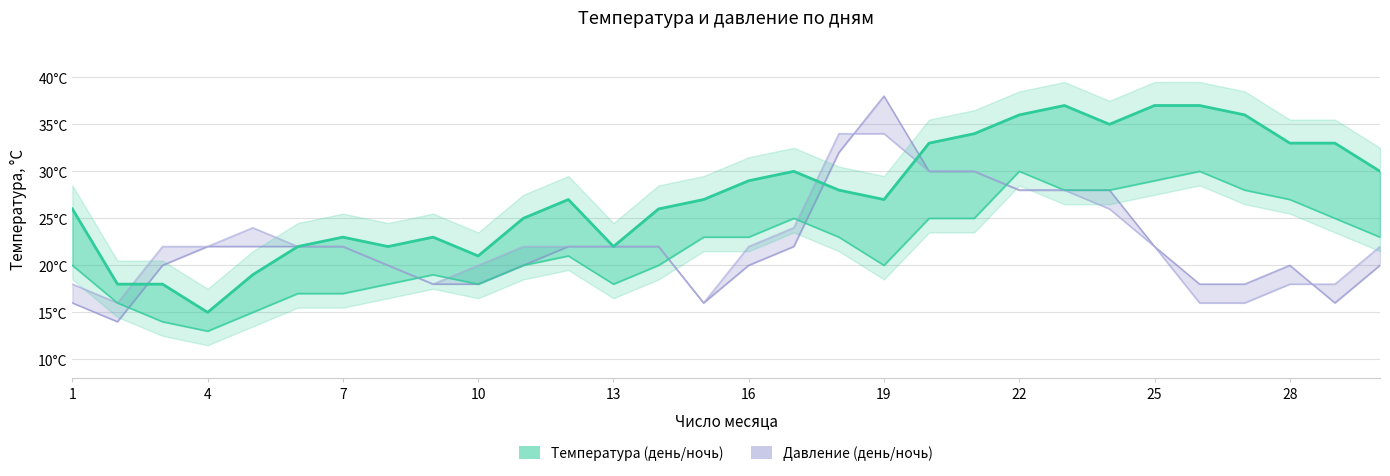

How many data points in Давление_1 are less than 22?

10